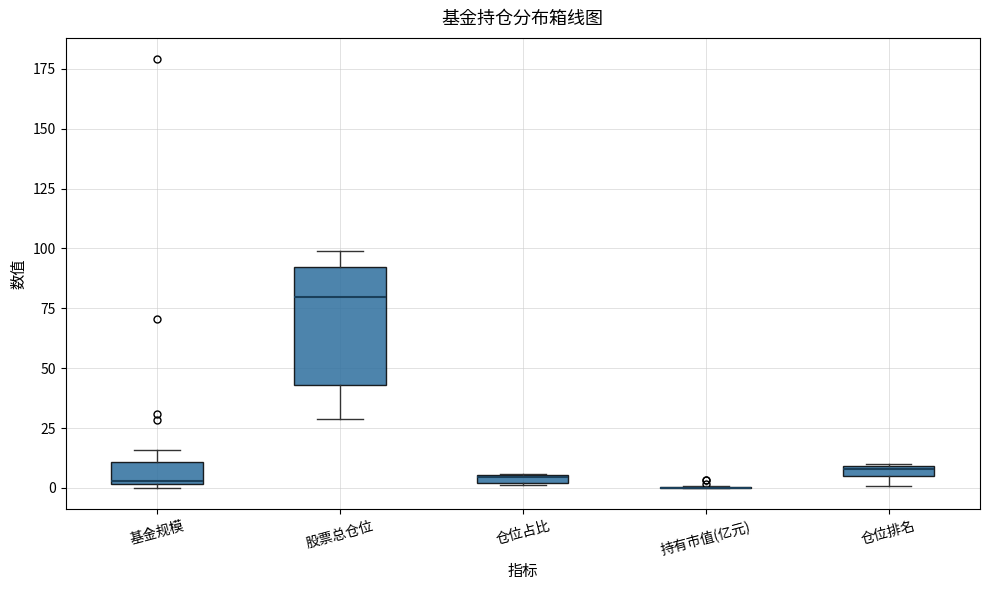

Where is the lower edge of the box for 股票总仓位 on the y-axis? The values are not printed on the chart, so give them approximately, as read against the axis.

45